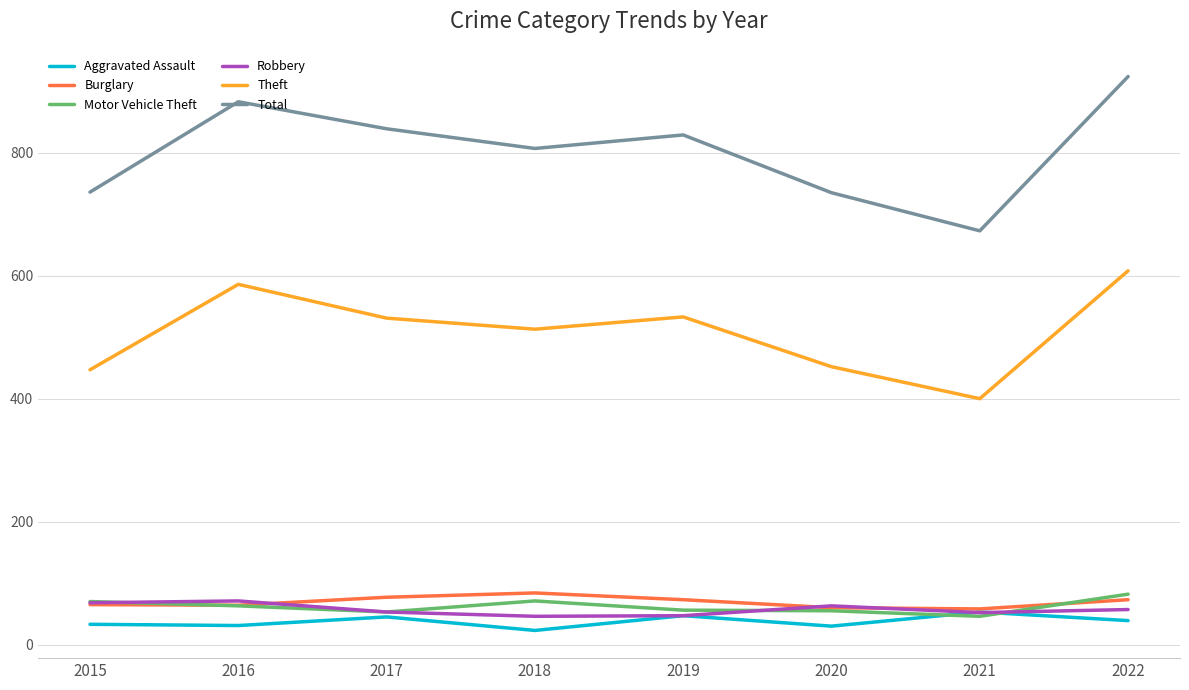

Where is the first local maximum for Theft?

2016